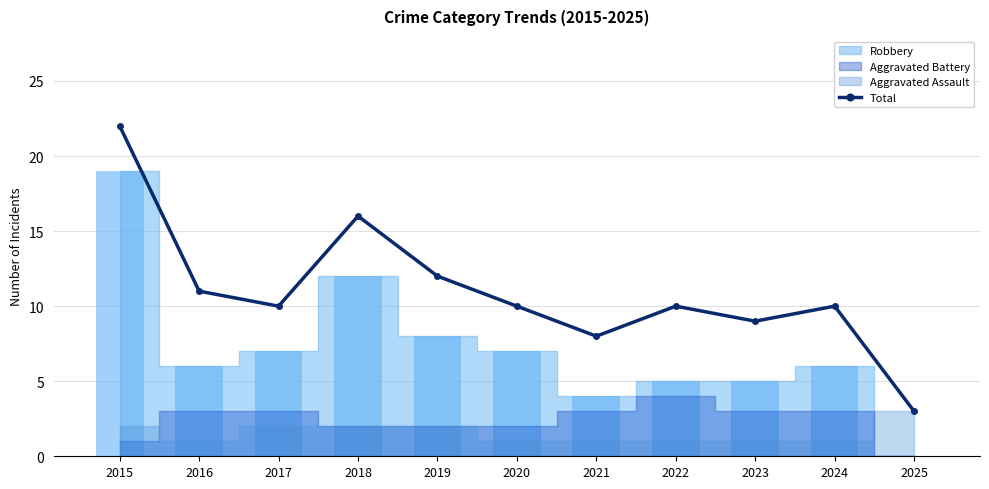

What is the difference between the values at 2019 and 2021?

4